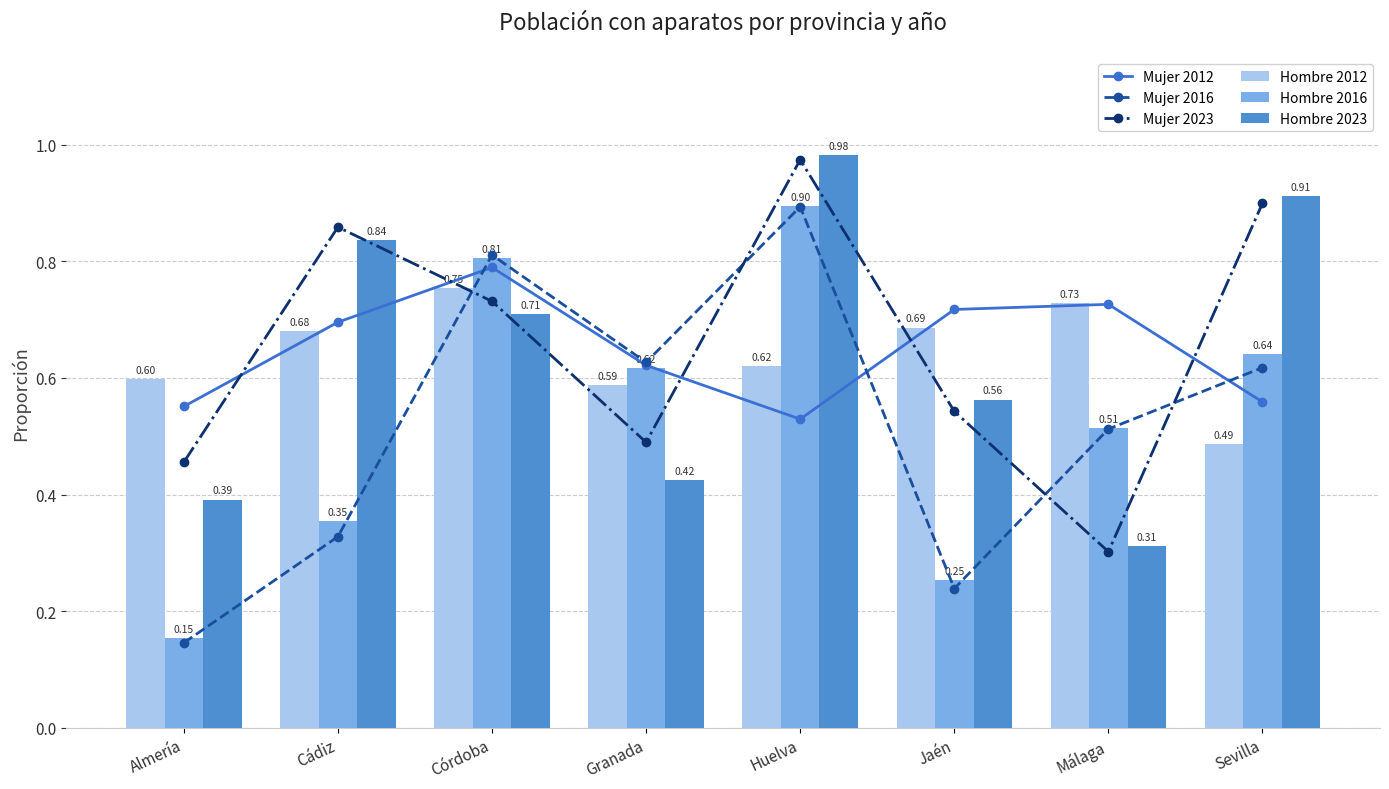

Reading left to right, list all the values displayed in this chart.

Mujer 2012: Almería=0.6	Cádiz=0.7	Córdoba=0.8	Granada=0.6	Huelva=0.5	Jaén=0.7	Málaga=0.7	Sevilla=0.6
Mujer 2016: Almería=0.1	Cádiz=0.3	Córdoba=0.8	Granada=0.6	Huelva=0.9	Jaén=0.2	Málaga=0.5	Sevilla=0.6
Mujer 2023: Almería=0.5	Cádiz=0.9	Córdoba=0.7	Granada=0.5	Huelva=1.0	Jaén=0.5	Málaga=0.3	Sevilla=0.9
Hombre 2012: Almería=0.6	Cádiz=0.7	Córdoba=0.8	Granada=0.6	Huelva=0.6	Jaén=0.7	Málaga=0.7	Sevilla=0.5
Hombre 2016: Almería=0.2	Cádiz=0.4	Córdoba=0.8	Granada=0.6	Huelva=0.9	Jaén=0.3	Málaga=0.5	Sevilla=0.6
Hombre 2023: Almería=0.4	Cádiz=0.8	Córdoba=0.7	Granada=0.4	Huelva=1.0	Jaén=0.6	Málaga=0.3	Sevilla=0.9